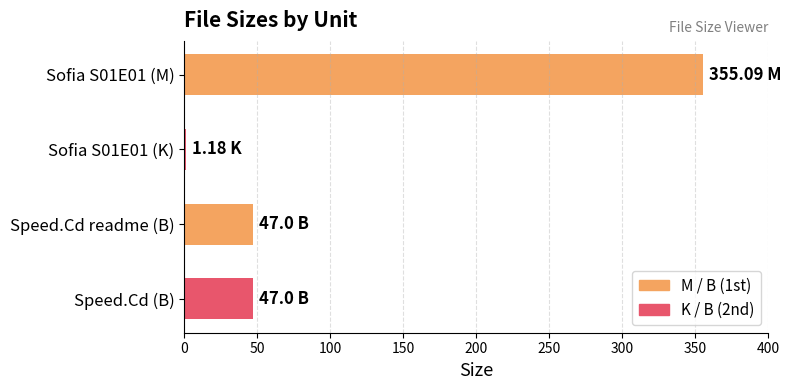

Between Speed.Cd (B) and Sofia S01E01 (M), which is larger?

Sofia S01E01 (M)